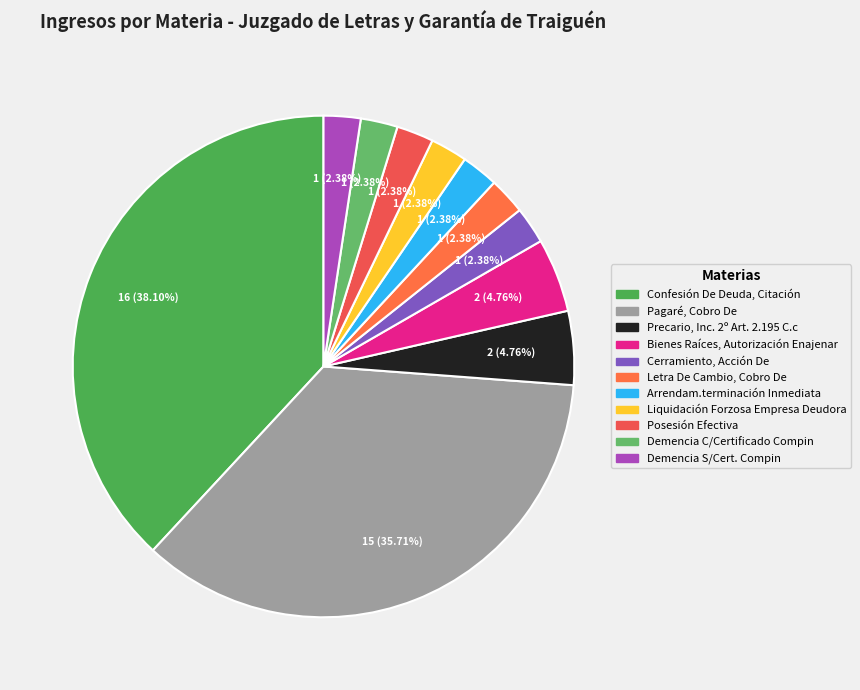

What is the ratio of the value at Demencia S/Cert. Compin to the value at Precario, Inc. 2º Art. 2.195 C.c?

0.5